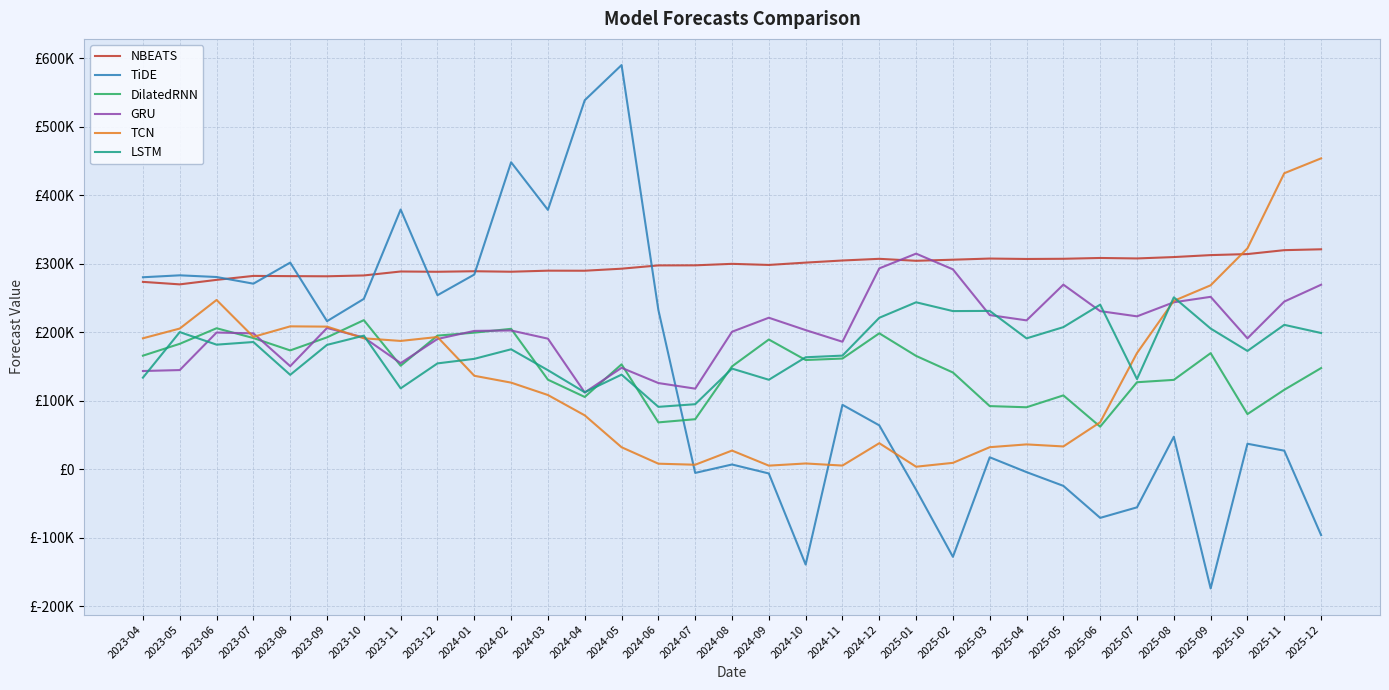

What is the difference between the LSTM values at 2025-10 and 2025-11?

38070.2